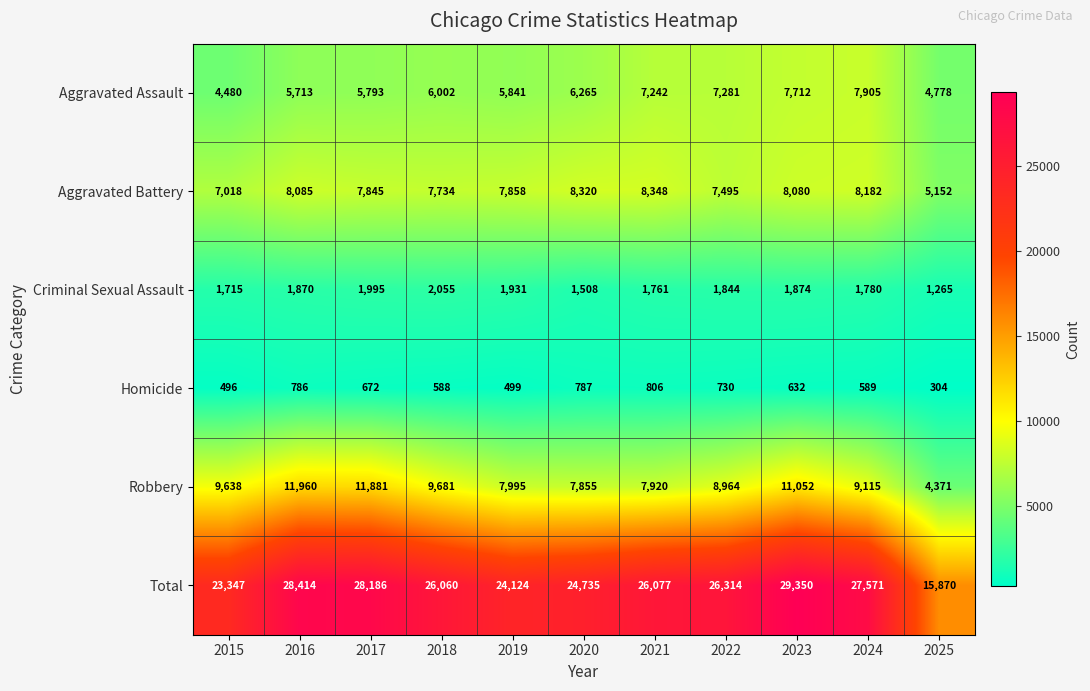

At which category does the chart reach its minimum across all series?

2025